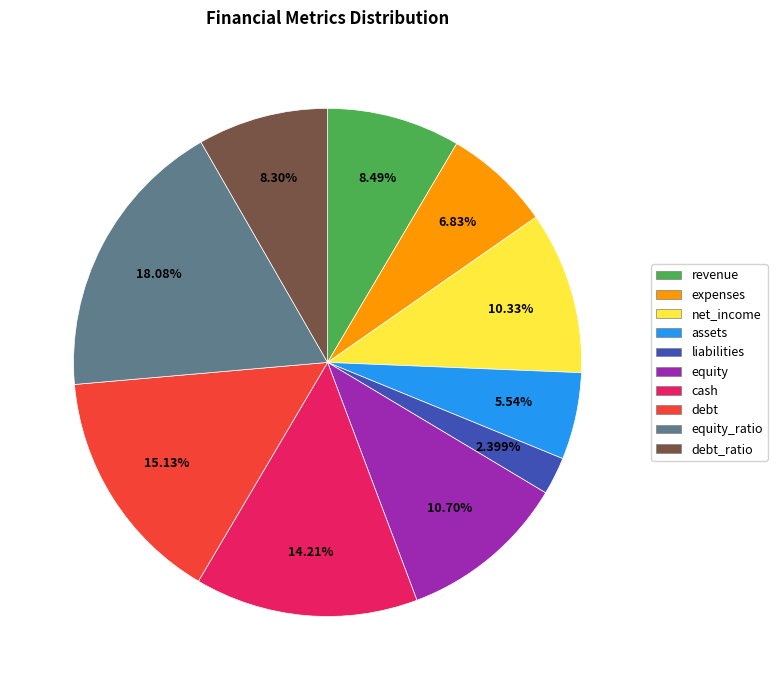

How many slices are in this pie chart?

10